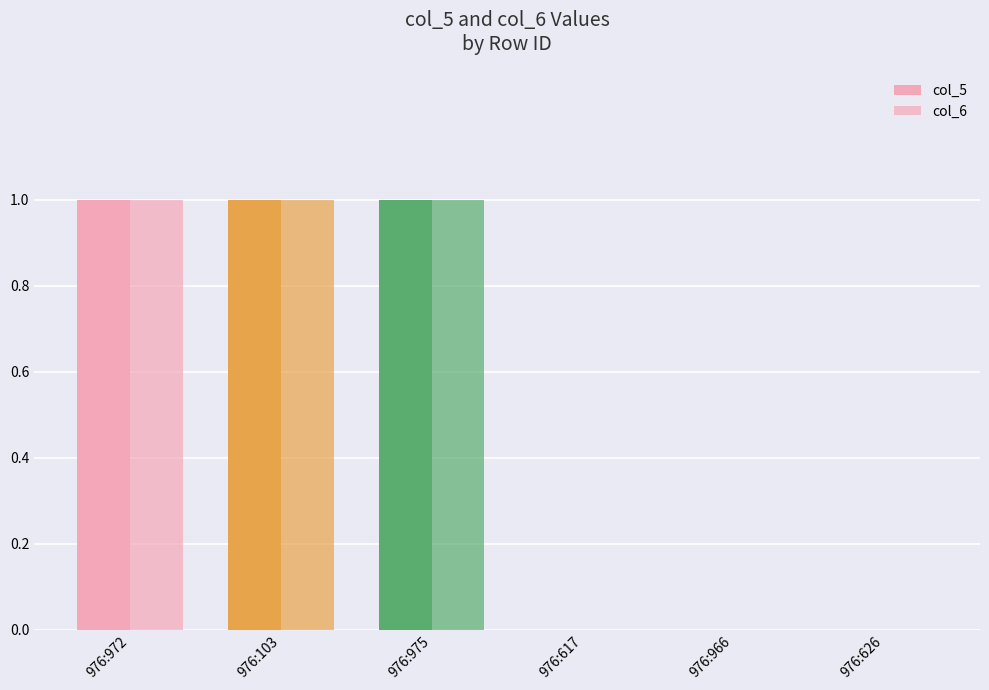

True or false: col_5 has a value of 1 at 976:966.

False